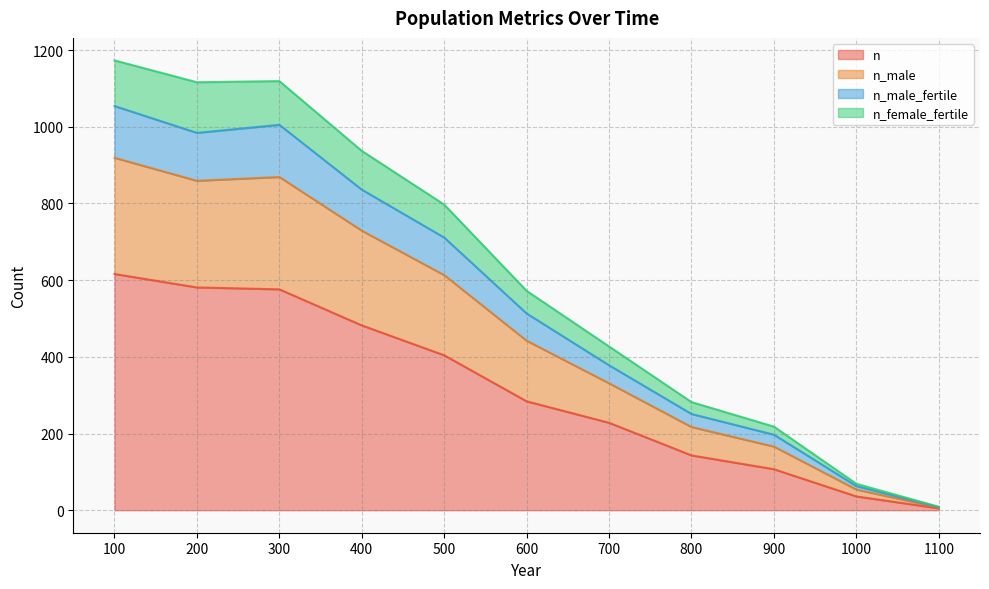

Does the chart have visible grid lines?

Yes